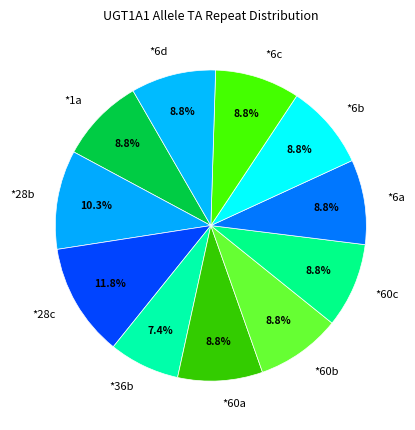

How many segments does this pie chart have?

11